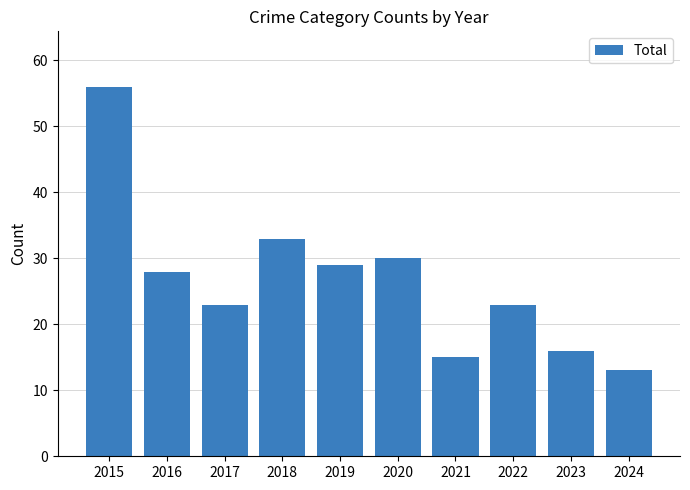

What is the sum of the values at 2023 and 2020?

46